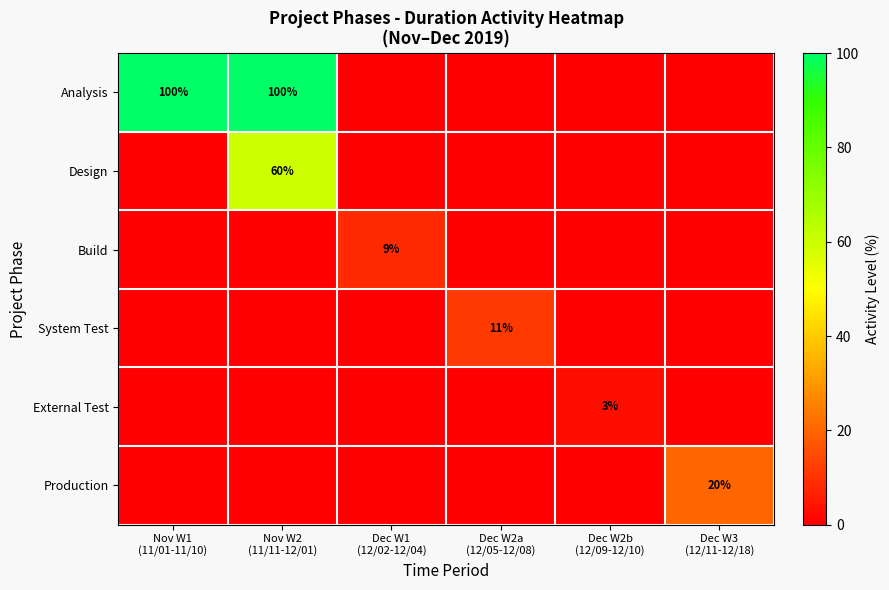

Between Dec W1 (12/02-12/04) and Dec W2a (12/05-12/08), which series saw the biggest shift?

System Test